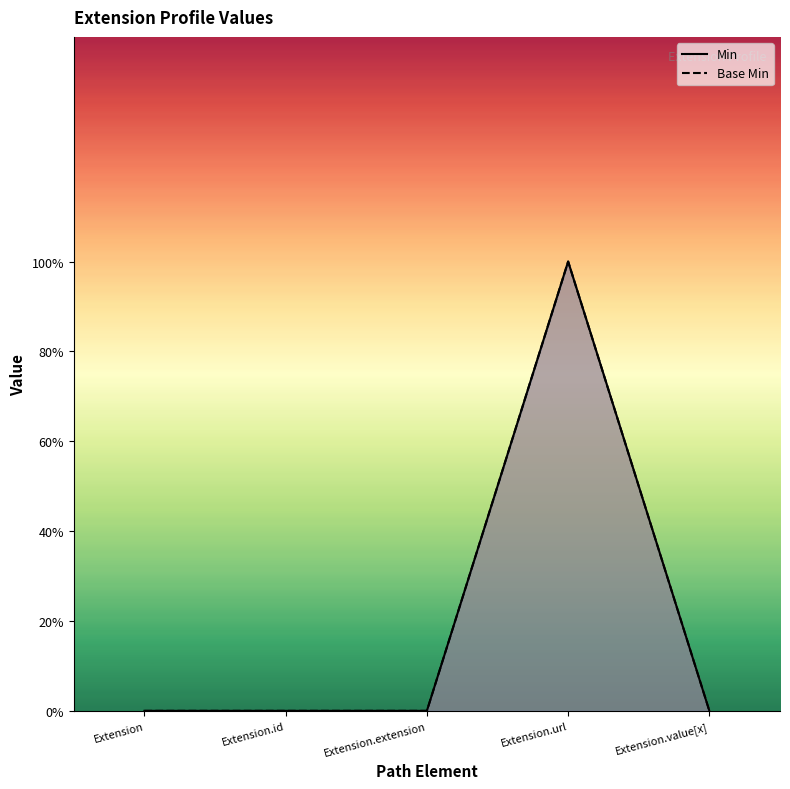

What are all the series names shown in the legend?

Min, Base Min